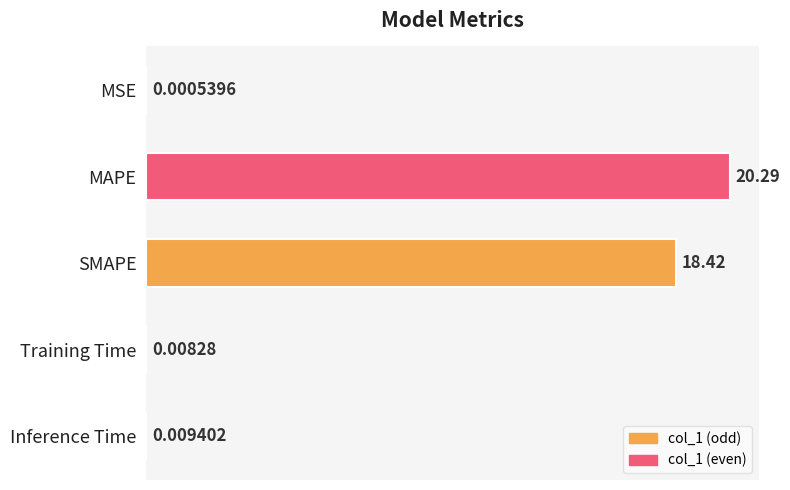

At which category does the chart reach its peak across all series?

MAPE